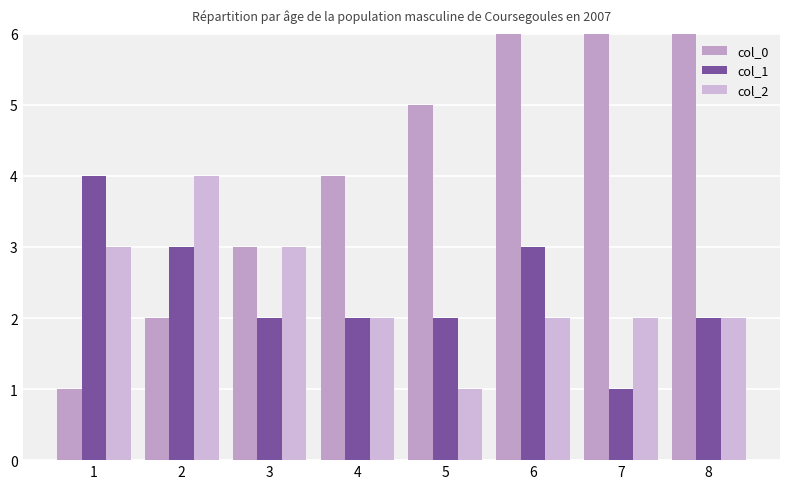

What is the sum of the col_2 values at 4 and 6?

4